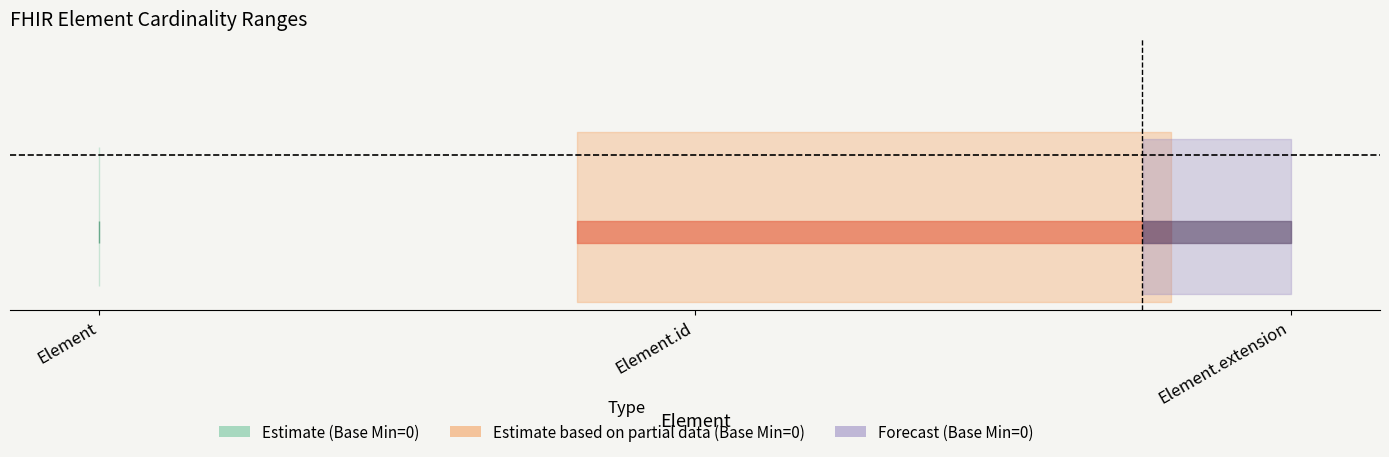

Which has a higher value, Element.extension or Element?

Element.extension